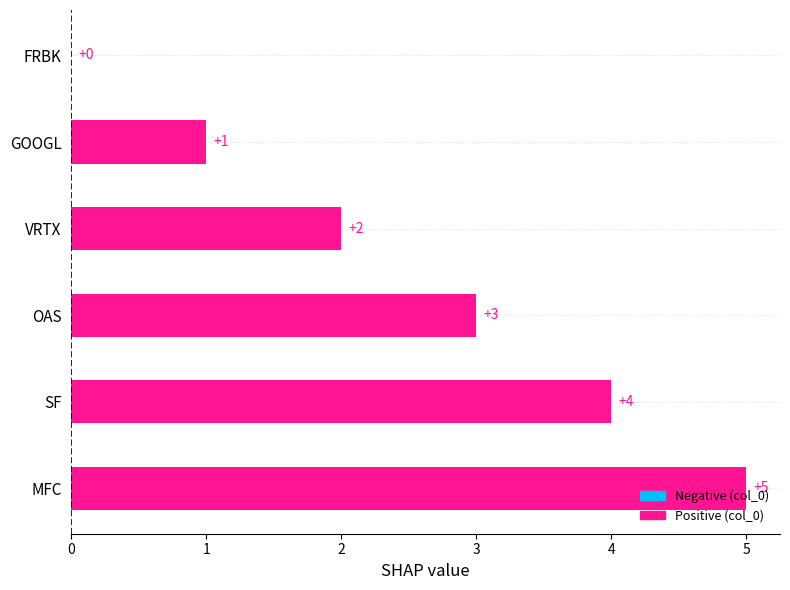

How many distinct data groups are displayed?

1